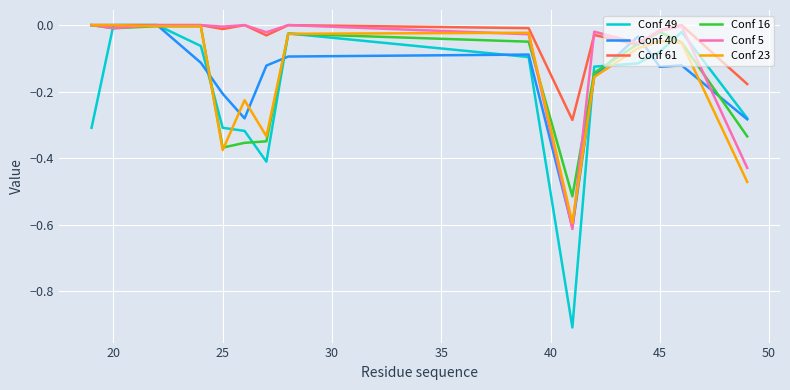

How many lines are shown in the chart?

6